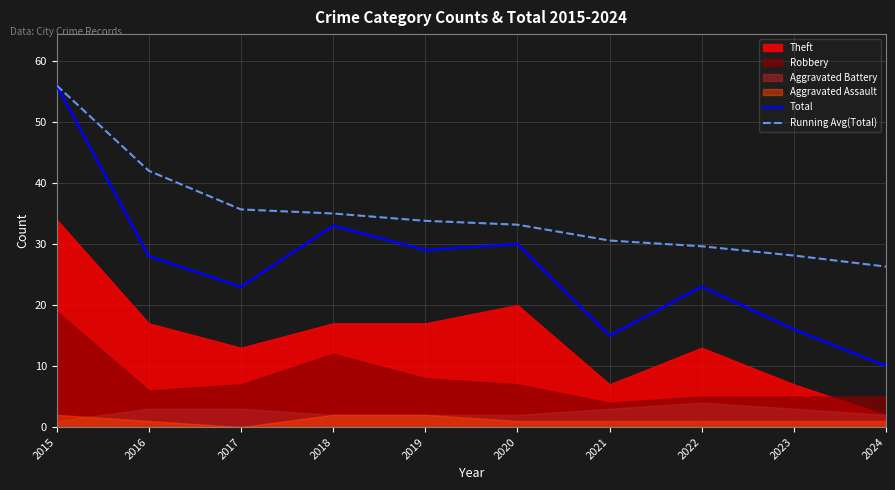

How many values in the Running Avg(Total) series are below 33?

4